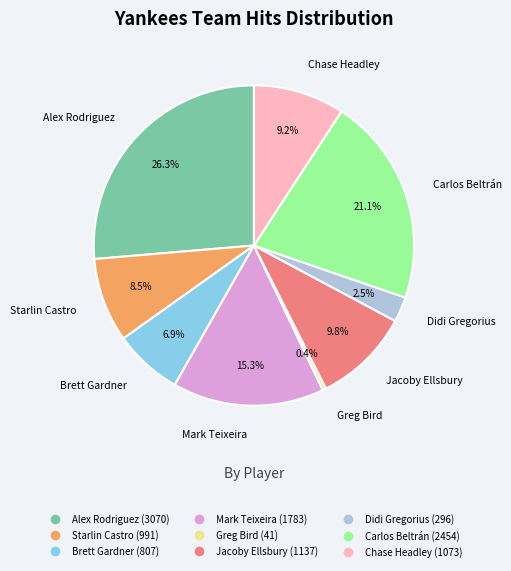

To the nearest percent, what is the combined percentage of Greg Bird and Jacoby Ellsbury?

10%